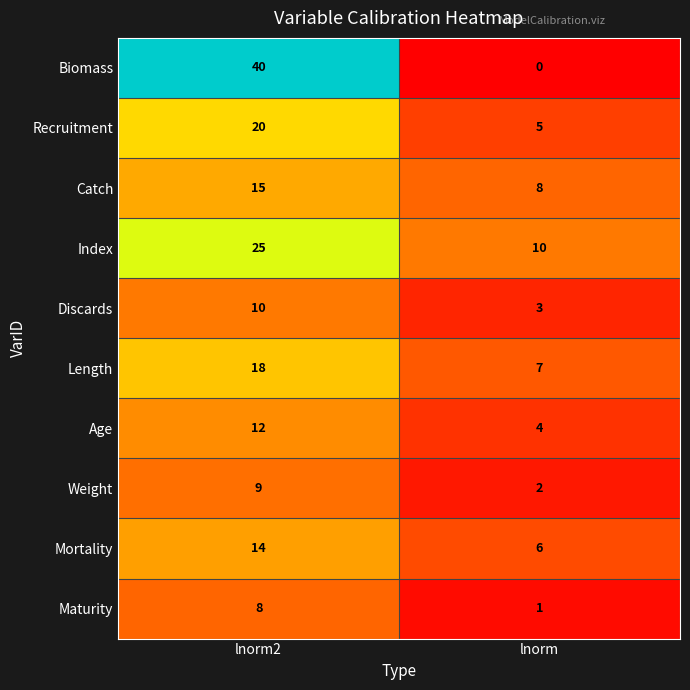

What is the difference between the Length values at lnorm2 and lnorm?

11